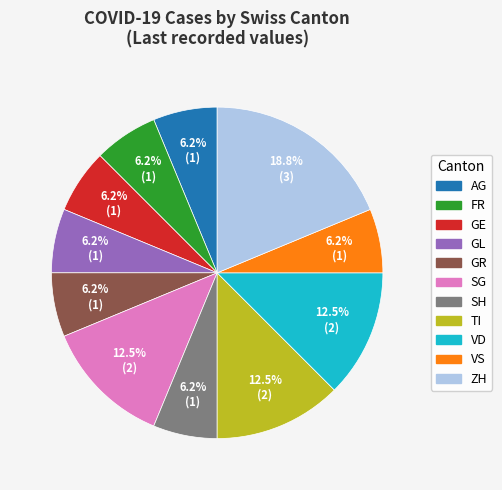

How many slices are in this pie chart?

11